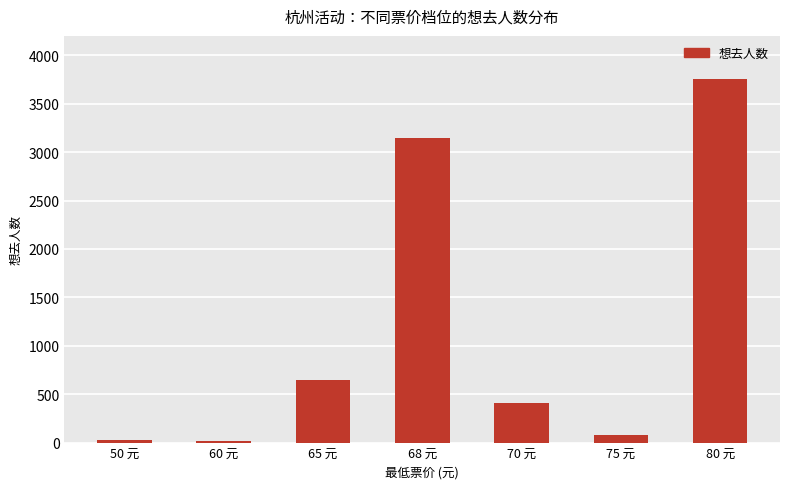

What is the sum of all values?

8062